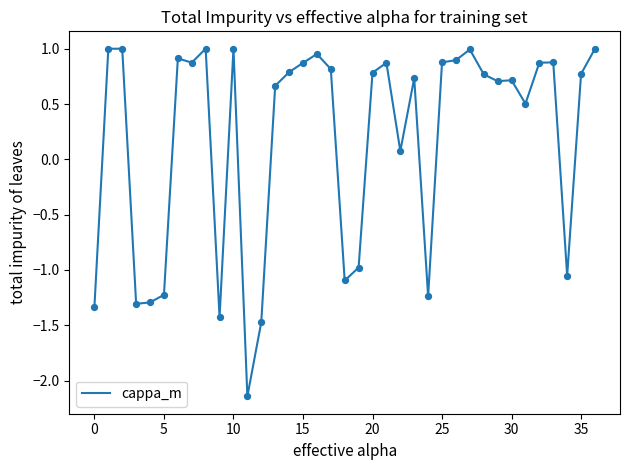

What is the difference between the maximum and minimum values?

3.1